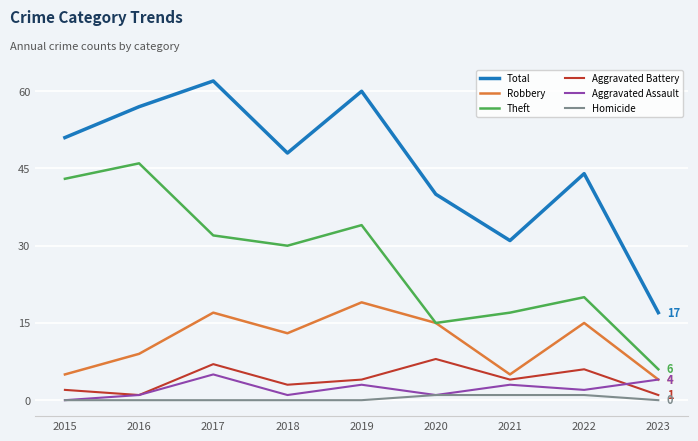

True or false: Theft and Homicide cross at least once.

False